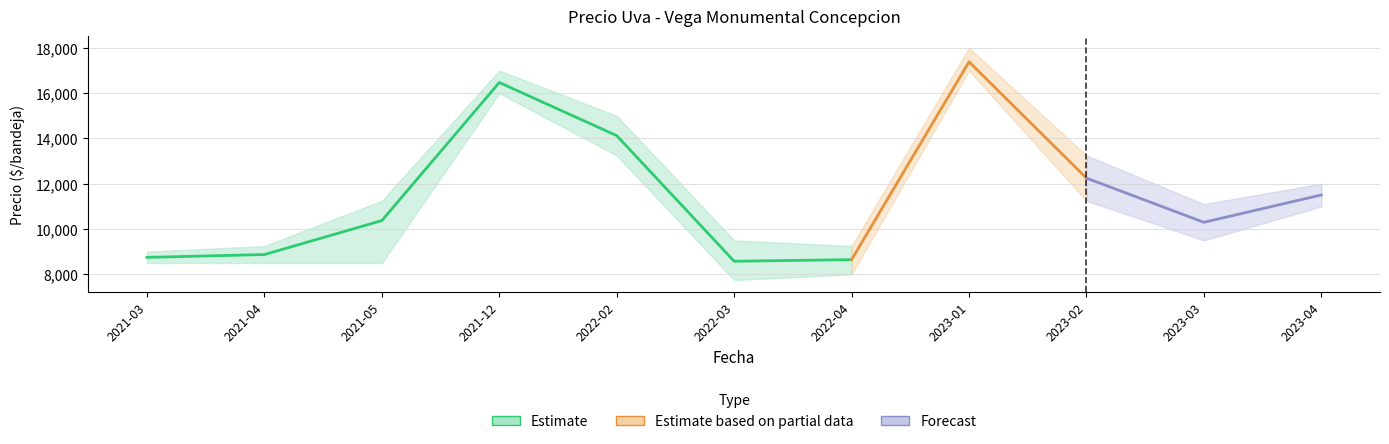

How many distinct data groups are displayed?

3